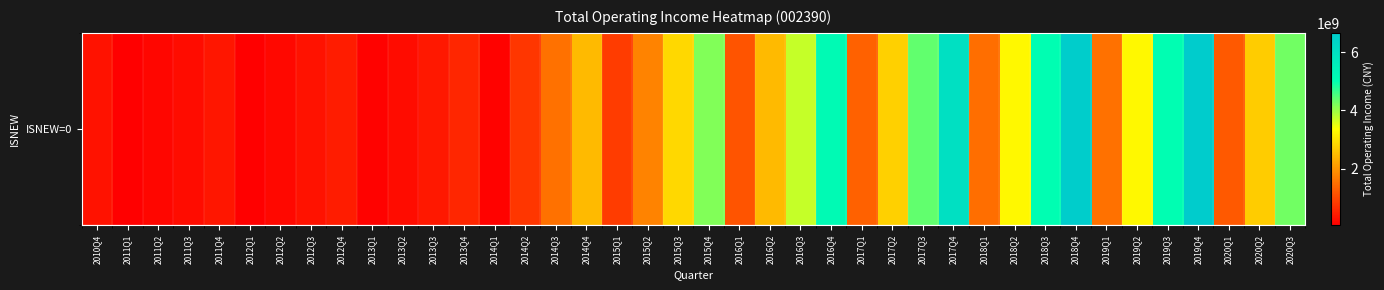

List the labels in order of value, smallest first.

2011Q1, 2012Q1, 2013Q1, 2014Q1, 2011Q2, 2012Q2, 2013Q2, 2011Q3, 2012Q3, 2010Q4, 2011Q4, 2013Q3, 2012Q4, 2013Q4, 2014Q2, 2015Q1, 2016Q1, 2020Q1, 2017Q1, 2018Q1, 2014Q3, 2019Q1, 2015Q2, 2016Q2, 2014Q4, 2020Q2, 2017Q2, 2015Q3, 2018Q2, 2019Q2, 2016Q3, 2015Q4, 2020Q3, 2017Q3, 2019Q3, 2018Q3, 2016Q4, 2017Q4, 2018Q4, 2019Q4